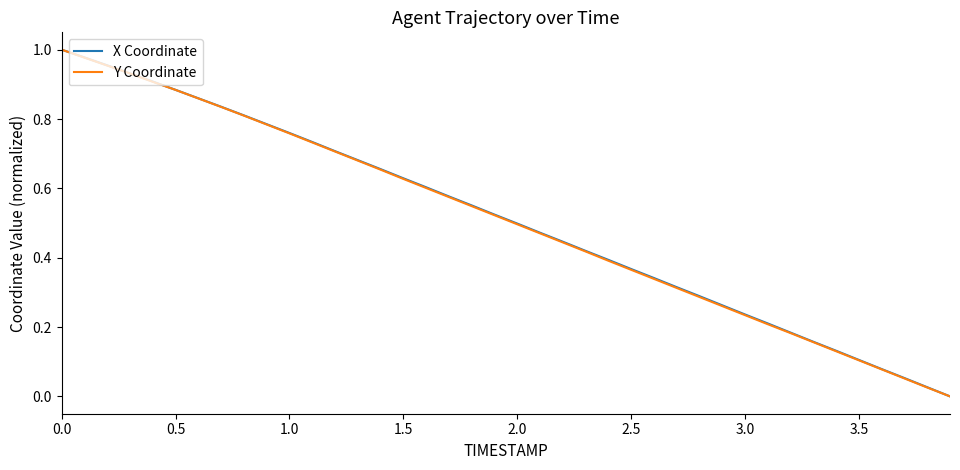

At how many categories does at least one series exceed 0?

39